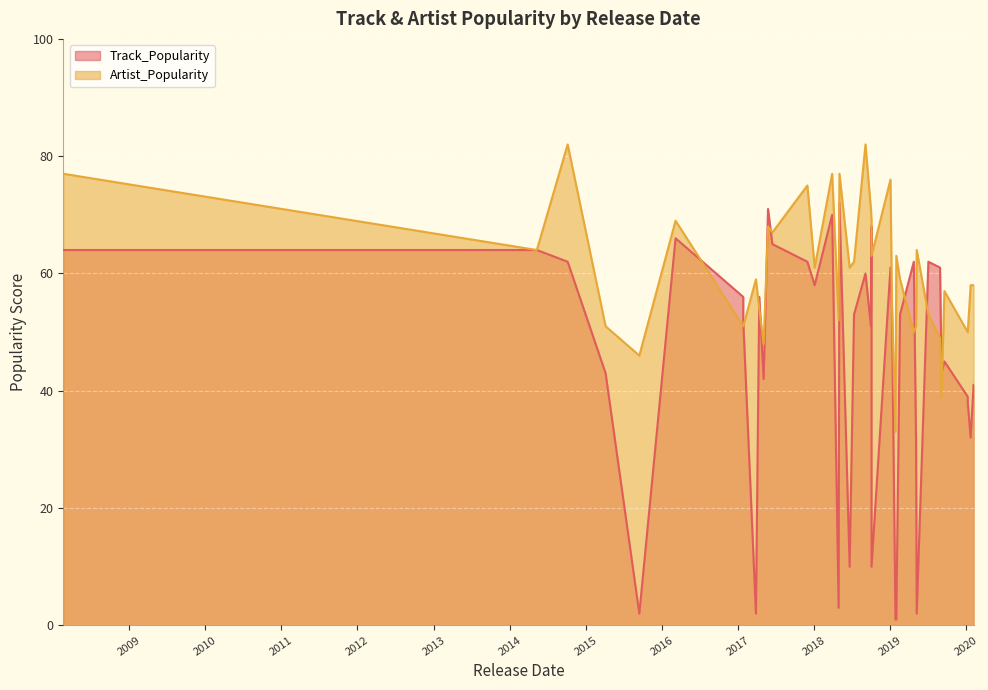

True or false: Artist_Popularity and Track_Popularity intersect in this chart.

True